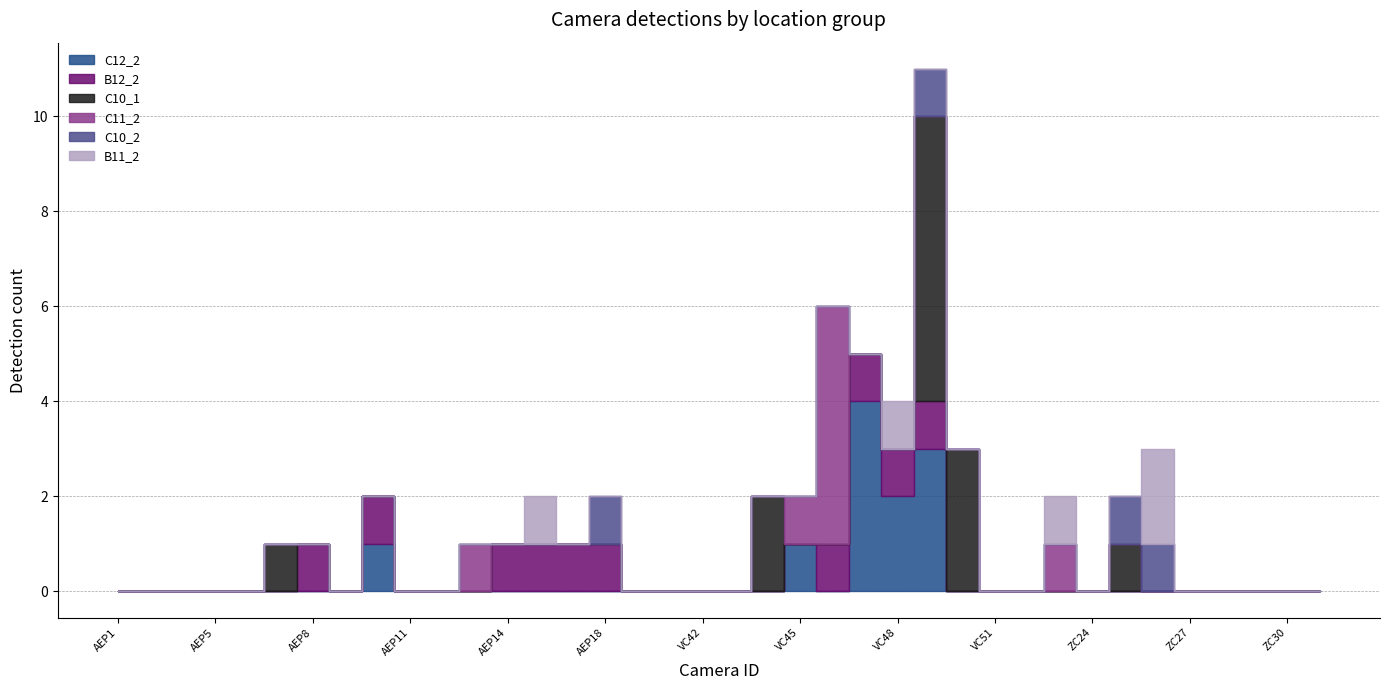

How many interior local peaks does the B11_2 series have?

4